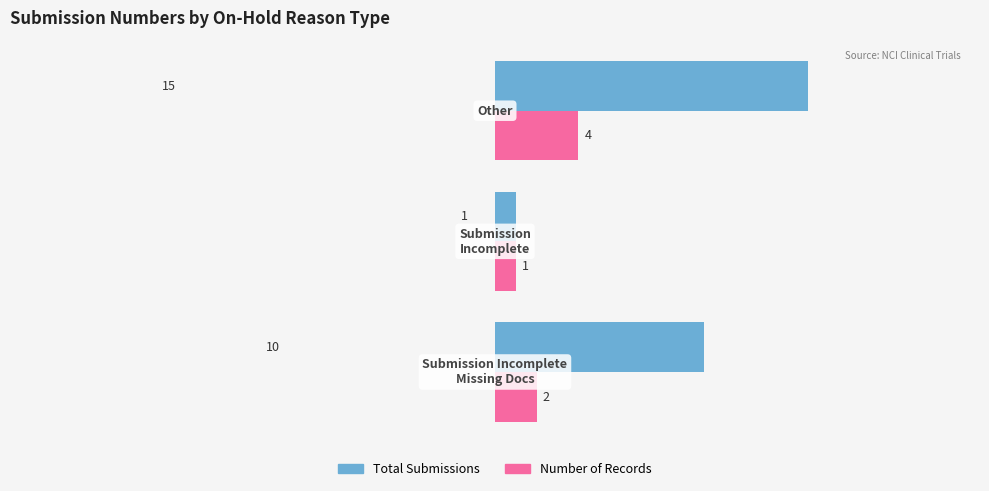

How many Total Submissions values are between 1 and 15?

3